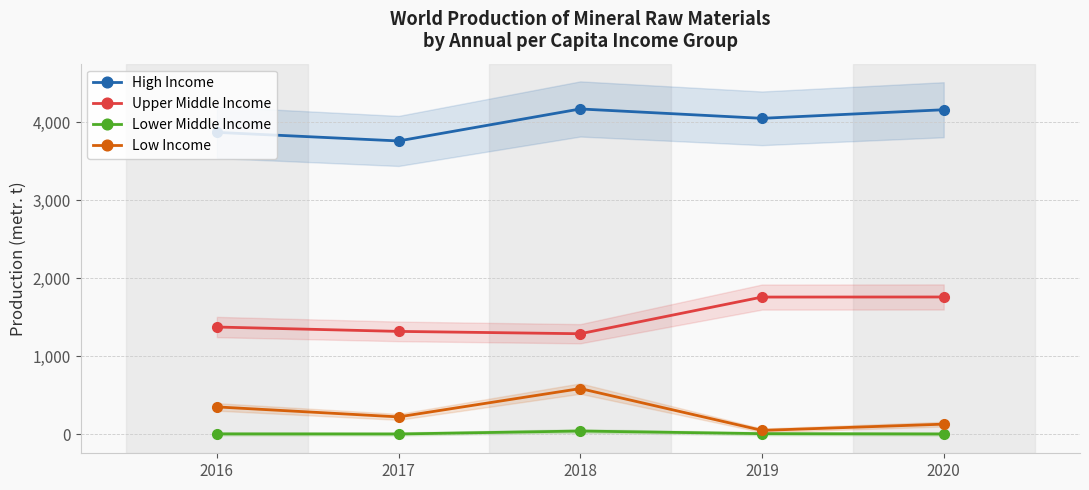

True or false: Low Income and Lower Middle Income cross at least once.

False